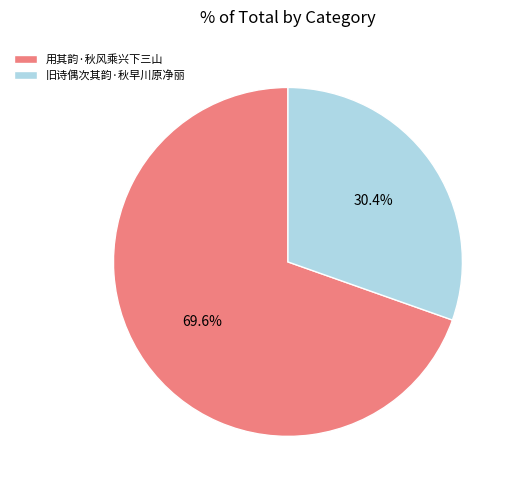

Approximately how many times larger is the value at 用其韵·秋风乘兴下三山 compared to 旧诗偶次其韵·秋早川原净丽?

2.3